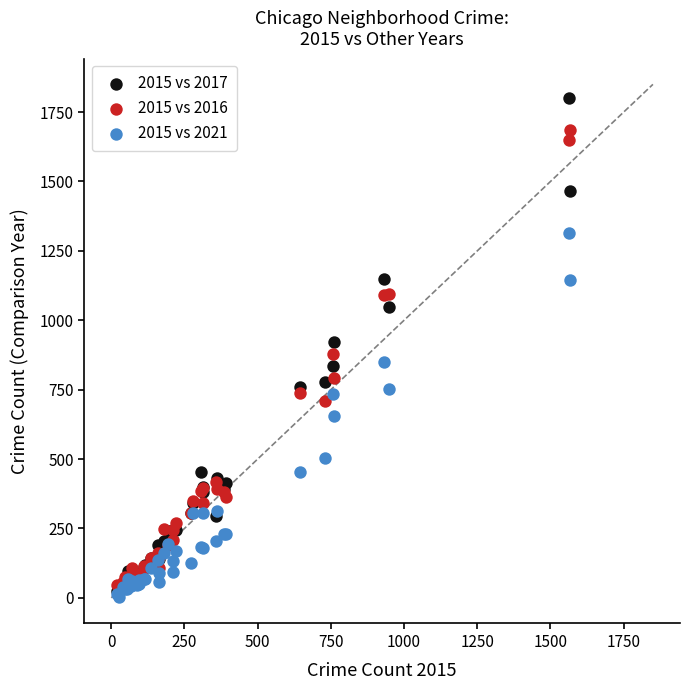

Which series has the widest spread of Y values?

2015 vs 2017